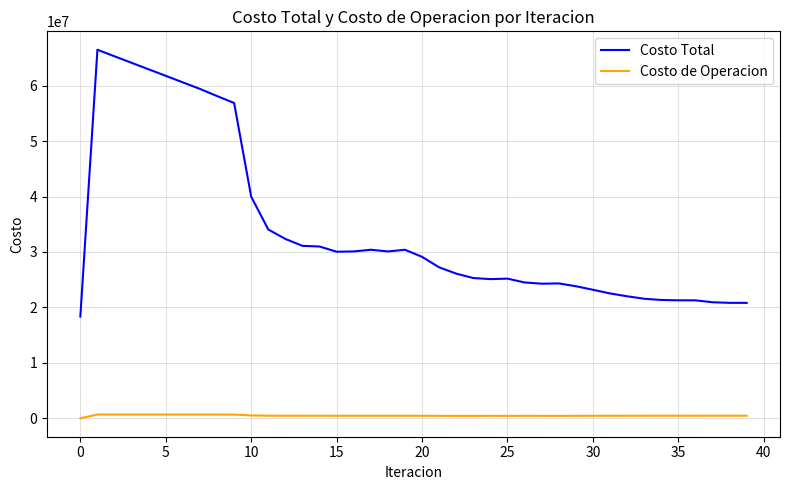

Which series has the largest total across all categories?

Costo Total